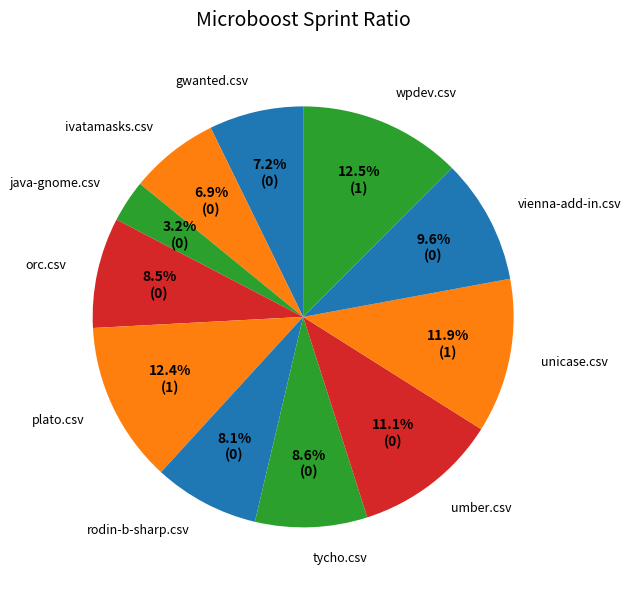

Which category has the smallest portion of the pie?

java-gnome.csv